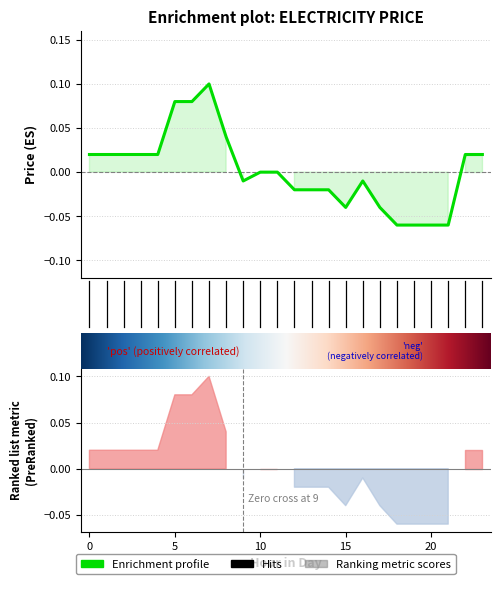

Rank the categories by value from lowest to highest.

18, 19, 20, 21, 15, 17, 12, 13, 14, 9, 16, 10, 11, 0, 1, 2, 3, 4, 22, 23, 8, 5, 6, 7